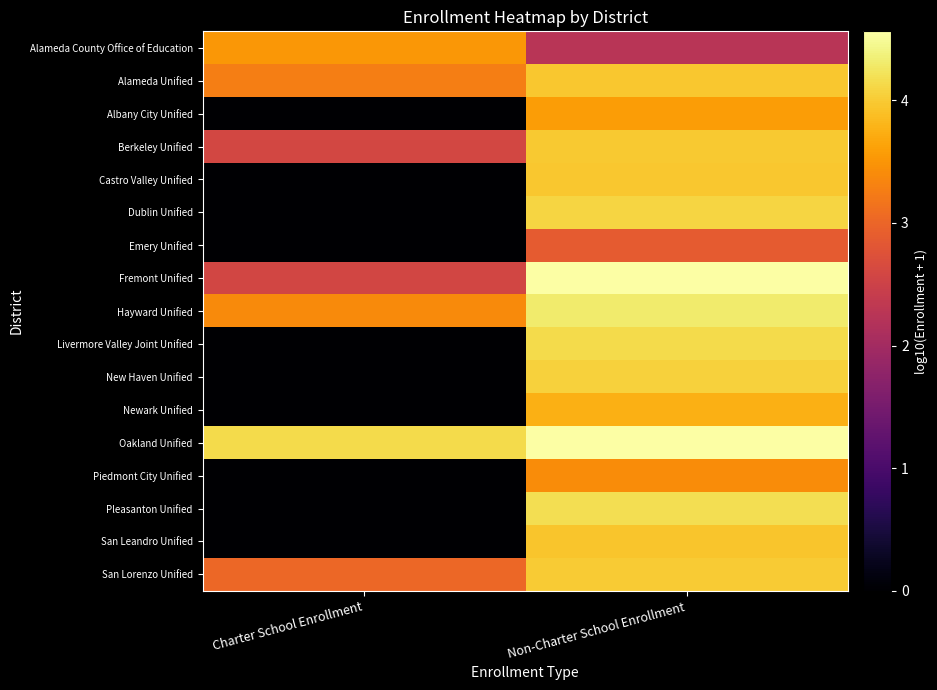

At how many categories does at least one series exceed 2?

2